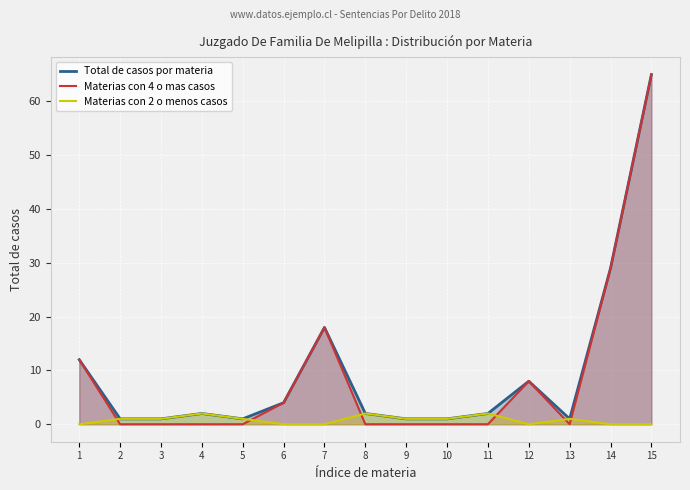

Where is the first local minimum for Materias con 2 o menos casos?

12